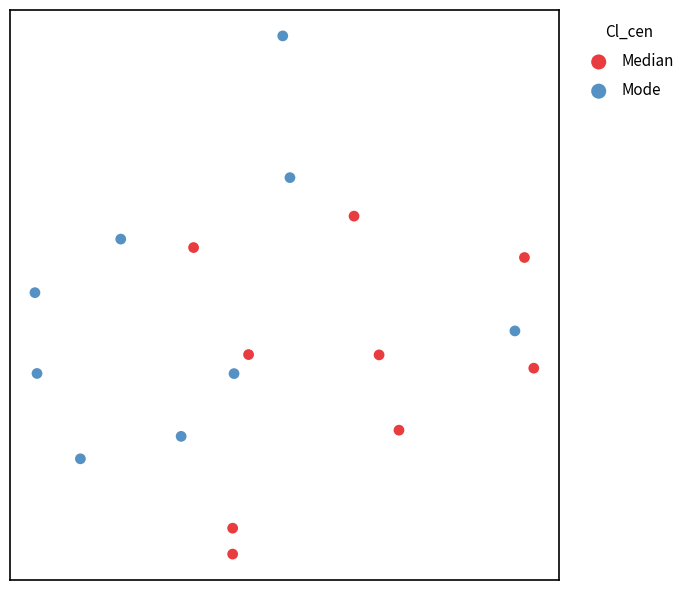

What are all the series names shown in the legend?

Median, Mode